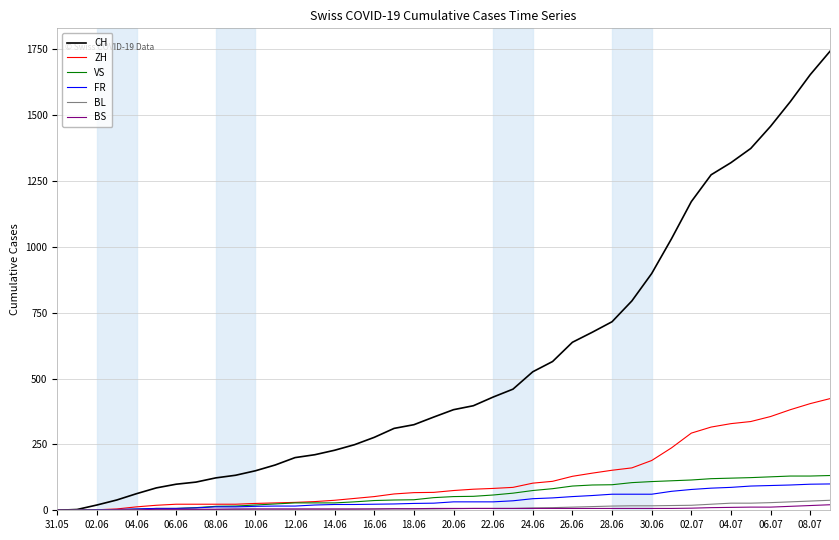

Which series has the widest spread of values?

CH